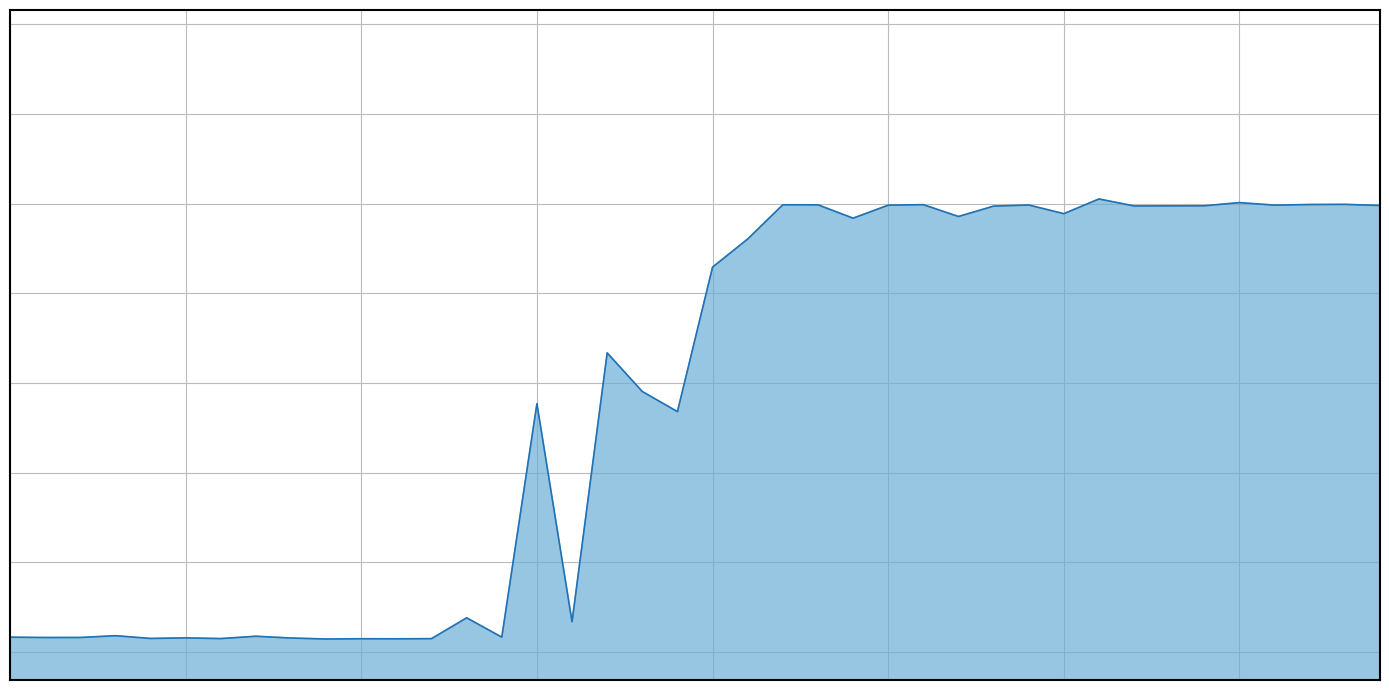

Reading left to right, list all the values displayed in this chart.

8264=229.1	8265=229.0	8266=229.0	8267=229.5	8268=228.8	8269=228.9	8270=228.7	8271=229.4	8272=228.9	8273=228.6	8274=228.7	8275=228.7	8276=228.7	8277=234.5	8278=229.1	8279=294.2	8280=233.4	8281=308.4	8282=297.6	8283=292.0	8284=332.3	8285=340.2	8286=349.7	8287=349.7	8288=346.0	8289=349.6	8290=349.7	8291=346.4	8292=349.3	8293=349.6	8294=347.2	8295=351.3	8296=349.4	8297=349.4	8298=349.4	8299=350.3	8300=349.6	8301=349.8	8302=349.8	8303=349.5